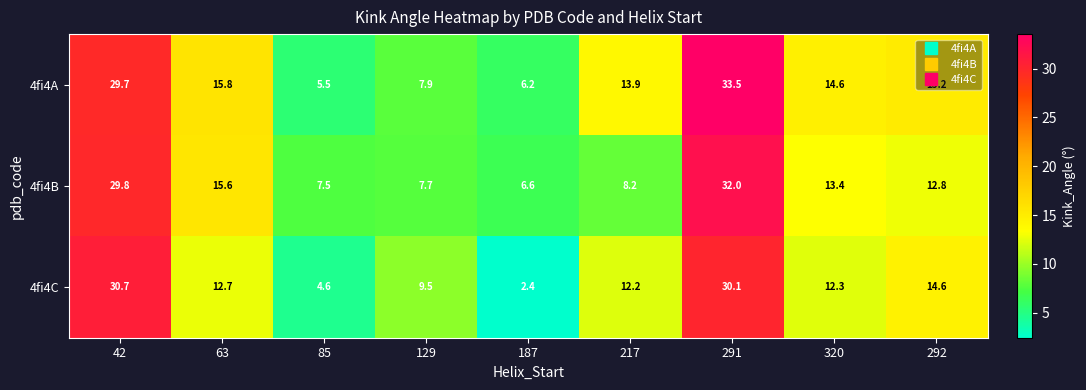

Rank the series by their maximum value, from lowest to highest.

4fi4C, 4fi4B, 4fi4A